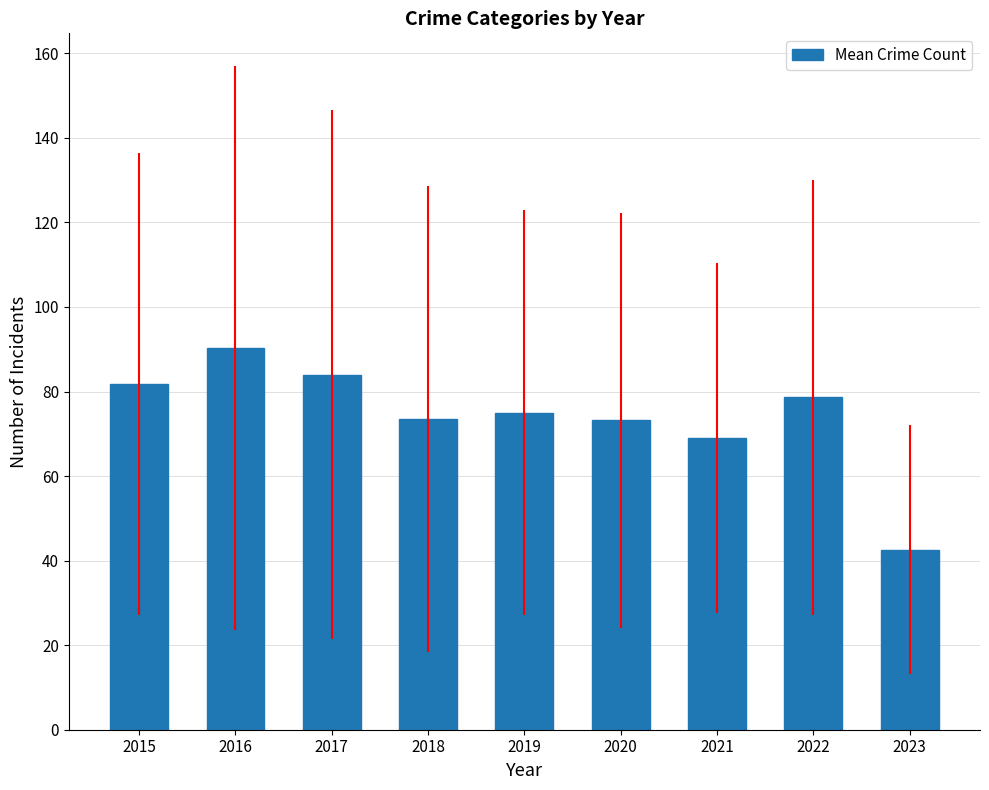

Approximately how many times larger is the value at 2019 compared to 2018?

1.0